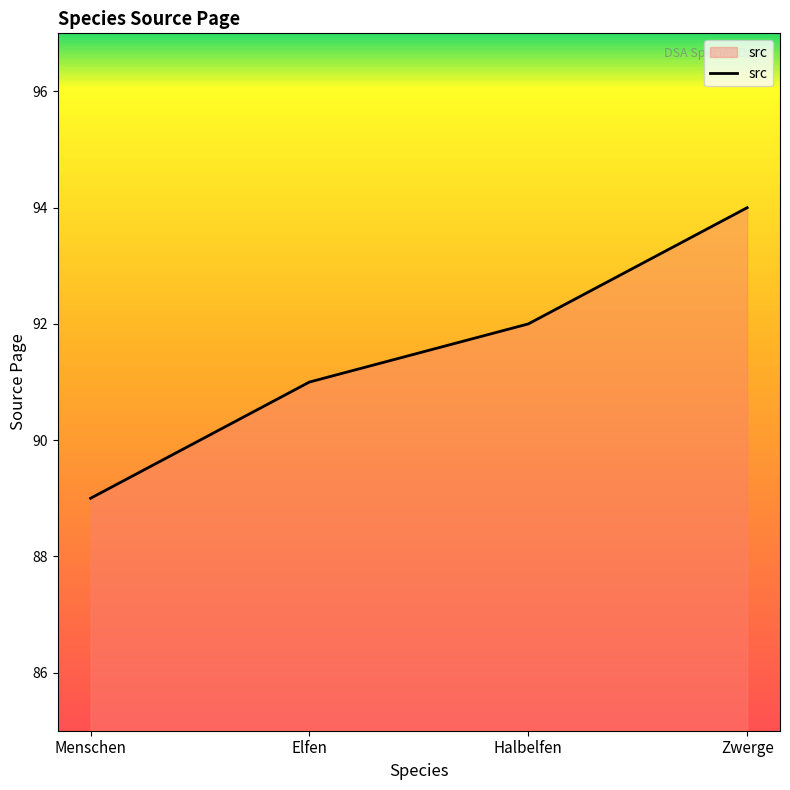

Rank the categories by value from highest to lowest.

Zwerge, Halbelfen, Elfen, Menschen